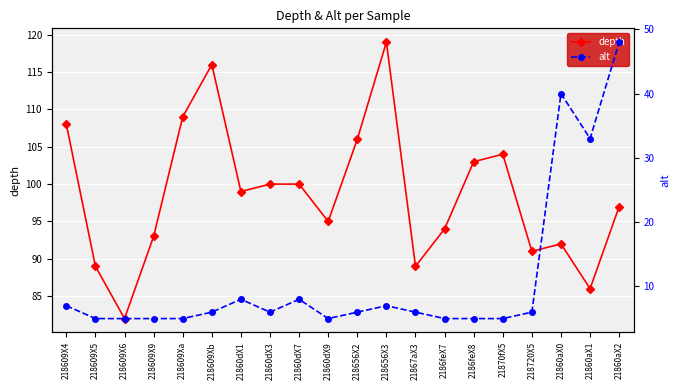

Reading left to right, transcribe all the data shown in this chart.

depth: 218609X4=108	218609X5=89	218609X6=82	218609X9=93	218609Xa=109	218609Xb=116	21860dX1=99	21860dX3=100	21860dX7=100	21860dX9=95	218656X2=106	218656X3=119	21867aX3=89	2186feX7=94	2186feX8=103	21870fX5=104	218720X5=91	21860aX0=92	21860aX1=86	21860aX2=97
alt: 218609X4=7	218609X5=5	218609X6=5	218609X9=5	218609Xa=5	218609Xb=6	21860dX1=8	21860dX3=6	21860dX7=8	21860dX9=5	218656X2=6	218656X3=7	21867aX3=6	2186feX7=5	2186feX8=5	21870fX5=5	218720X5=6	21860aX0=40	21860aX1=33	21860aX2=48